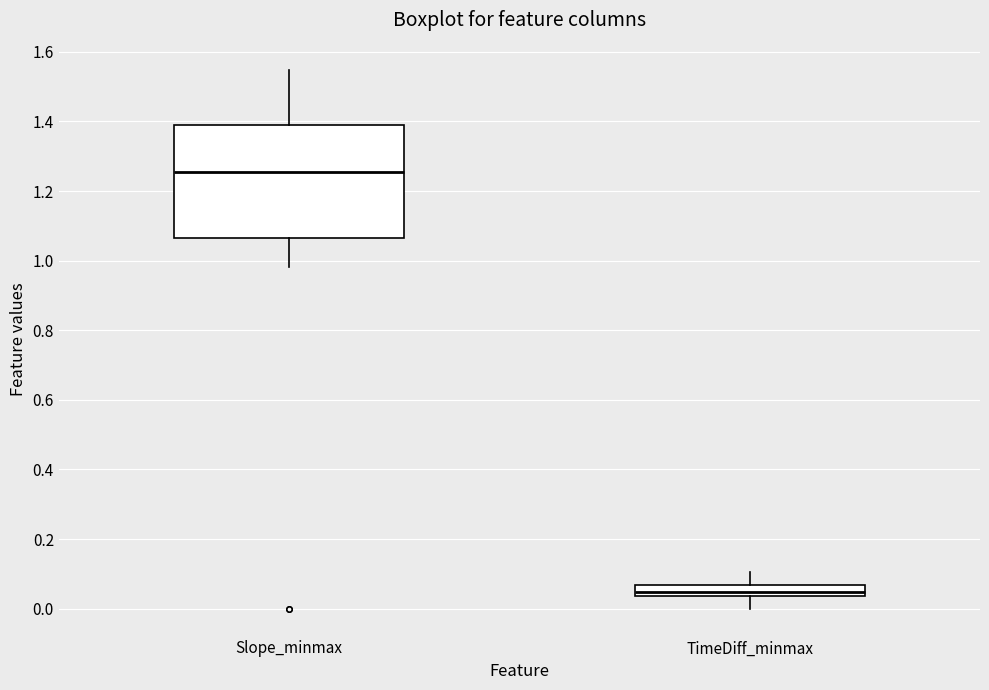

Reading left to right, transcribe this box plot: for each box, give where its median line is, the range the box spans, and where its two whiskers end, as read against the y-axis. The values are not printed on the chart, so give them approximately, as read against the axis.

Slope_minmax: median 1.26, box 1.06 to 1.38, whiskers 0.98 to 1.54
TimeDiff_minmax: median 0.04 (inside the box), box 0.04 to 0.06, whiskers 0.00 to 0.10